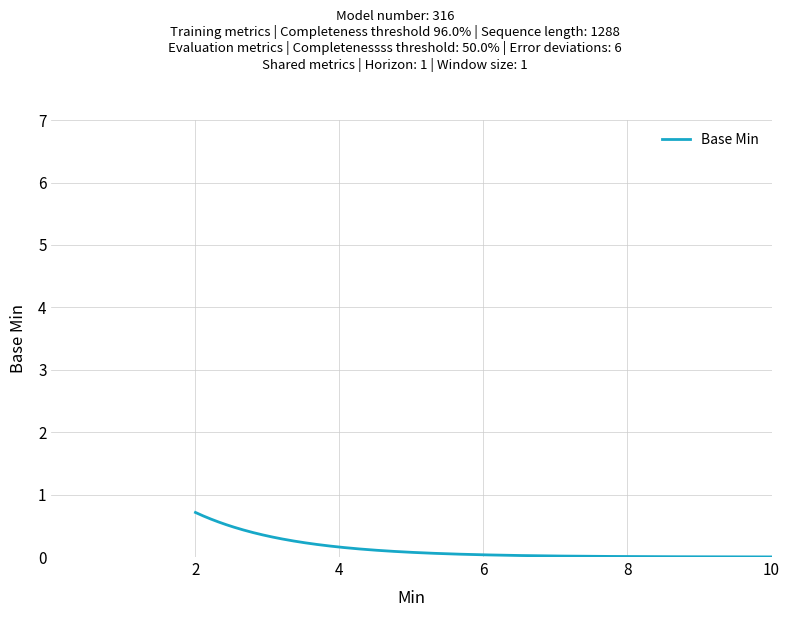

What is the maximum value shown in the chart?

0.7